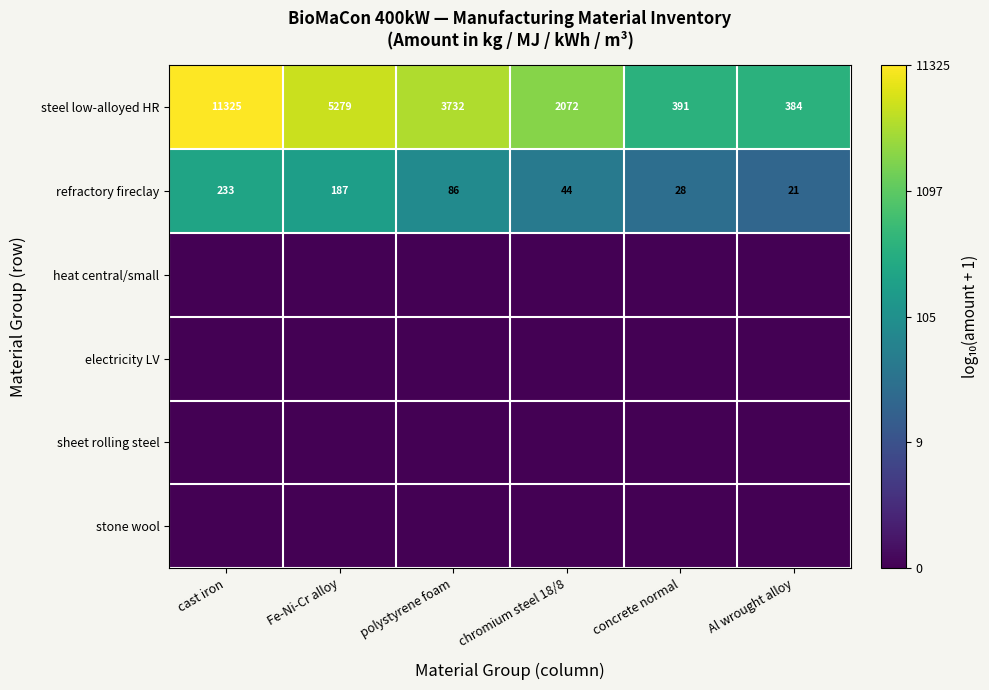

Which has a higher value, concrete normal or Fe-Ni-Cr alloy?

Fe-Ni-Cr alloy